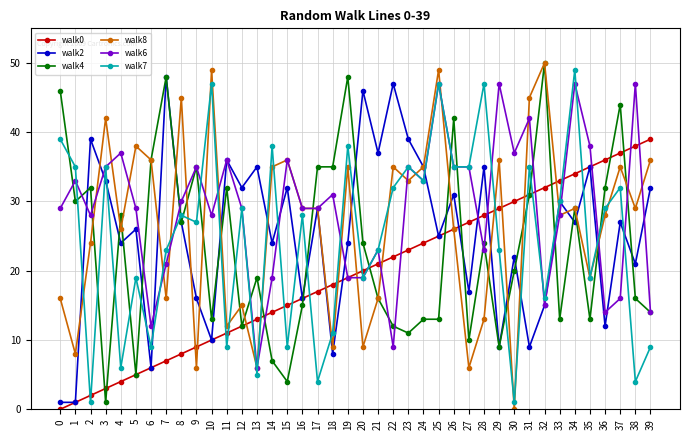

How many lines are shown in the chart?

6